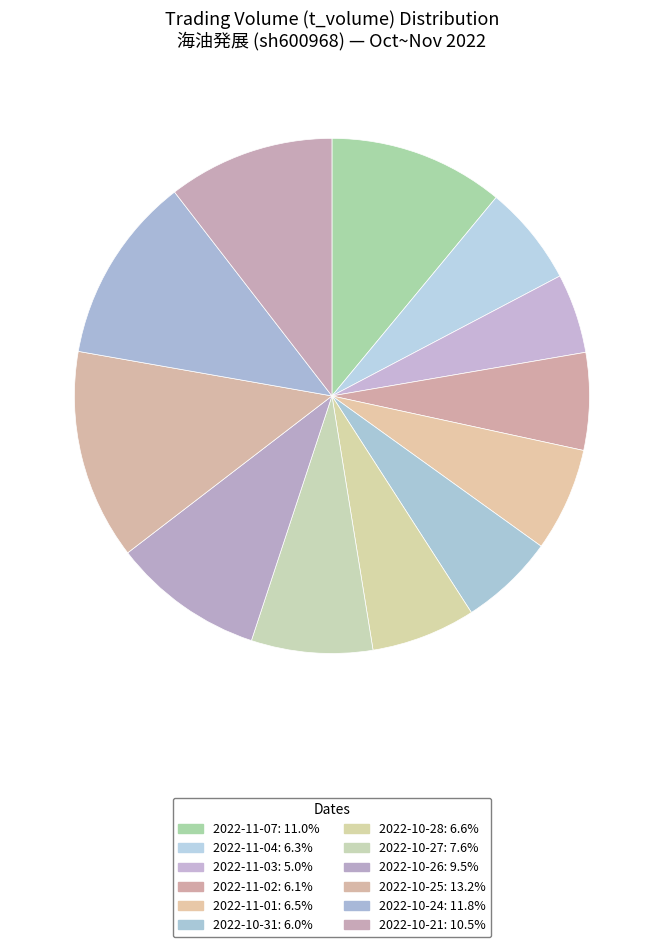

Does any single category account for the majority?

No